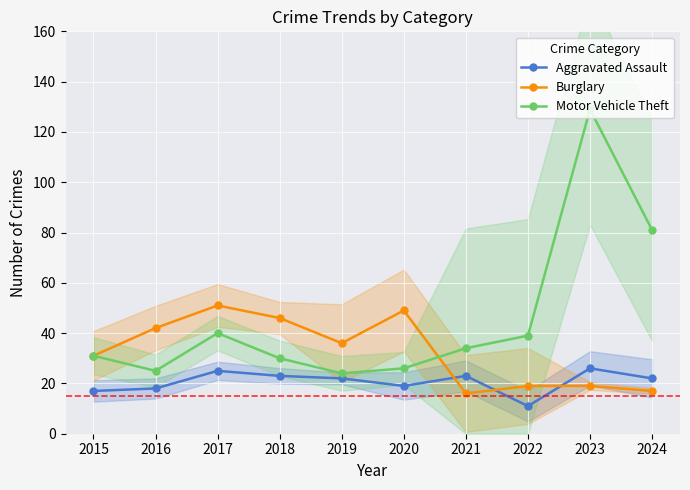

Rank the categories by Burglary value from lowest to highest.

2021, 2024, 2022, 2023, 2015, 2019, 2016, 2018, 2020, 2017